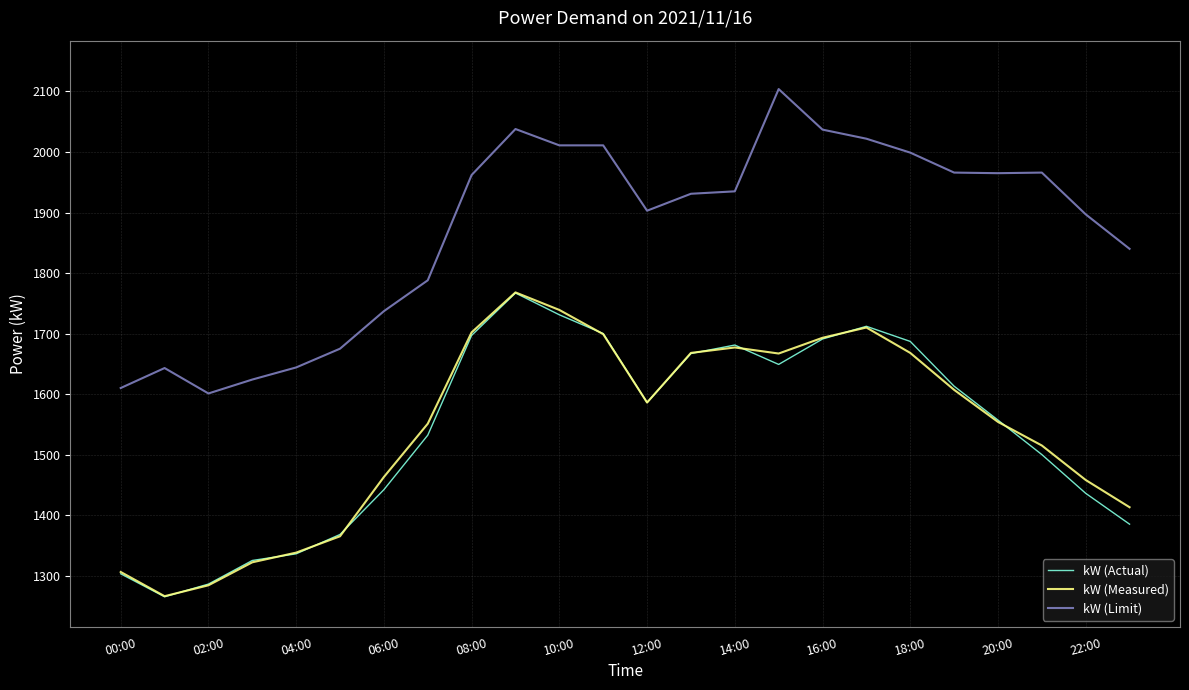

True or false: kW (Actual) and kW (Limit) intersect in this chart.

False